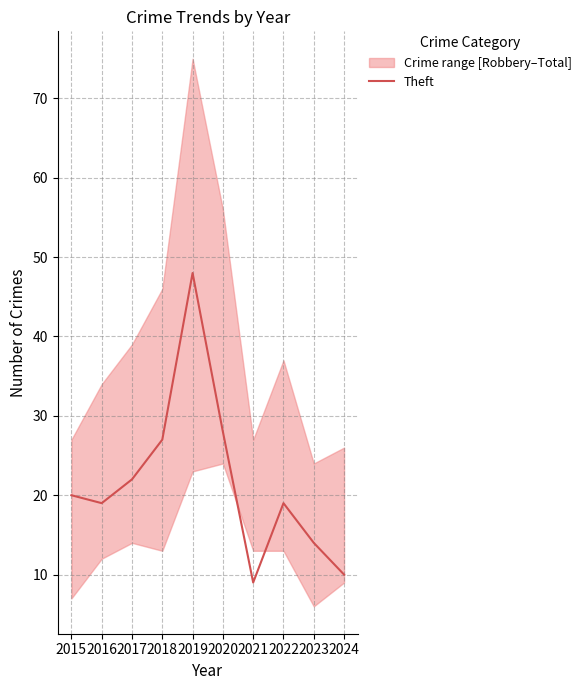

True or false: the data has more than 0 interior local peaks.

True